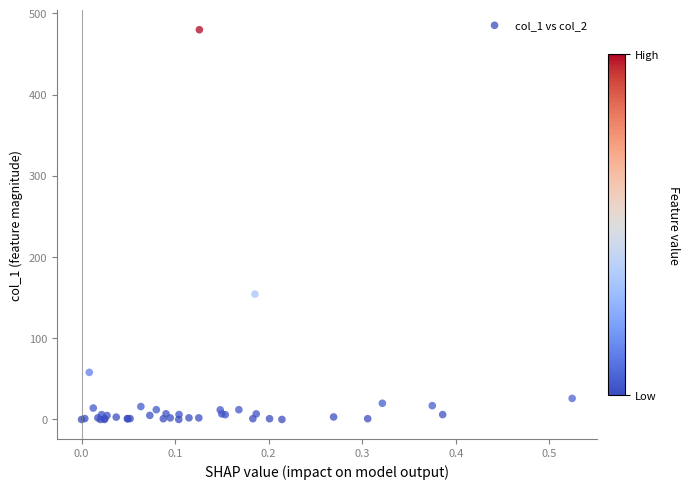

What Y value in the scatter plot is closest to 239?

154.3